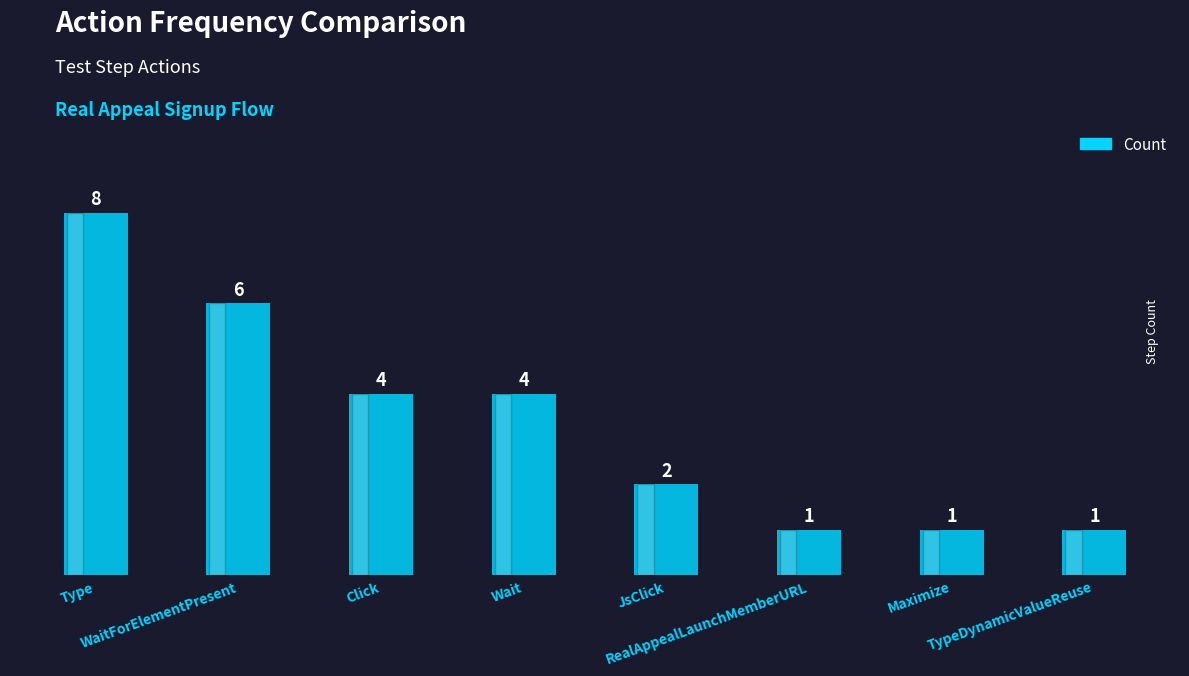

The chart shows a value of 3 at JsClick. True or false?

False